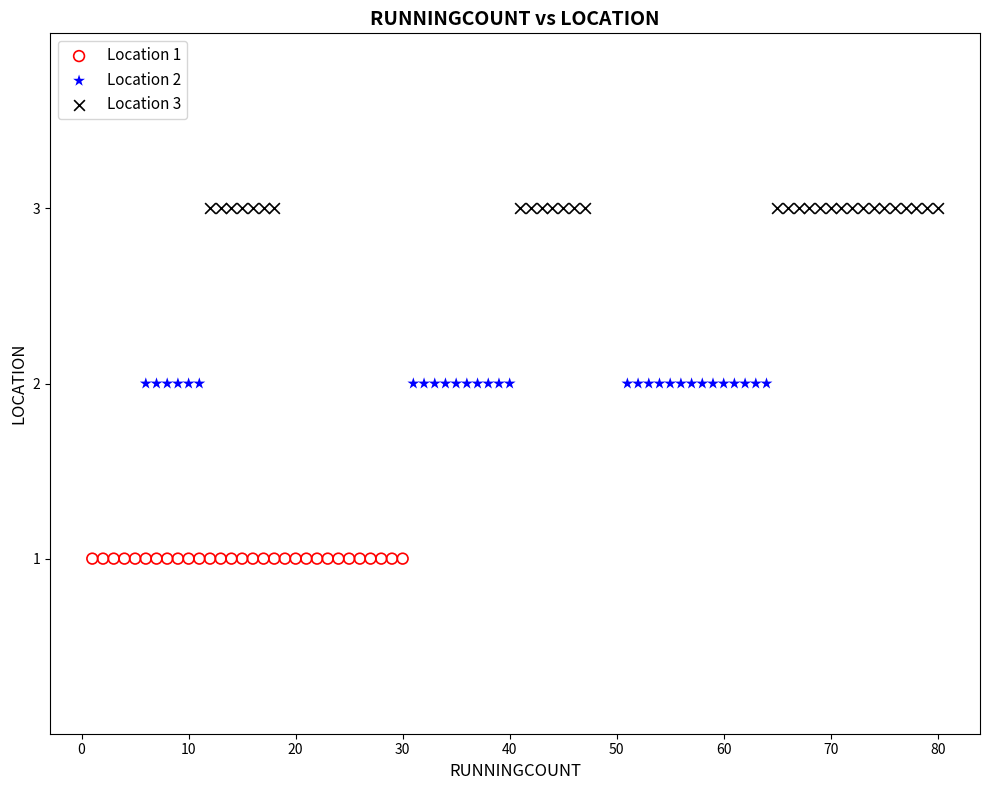

Which series contains the highest Y value?

Location 3